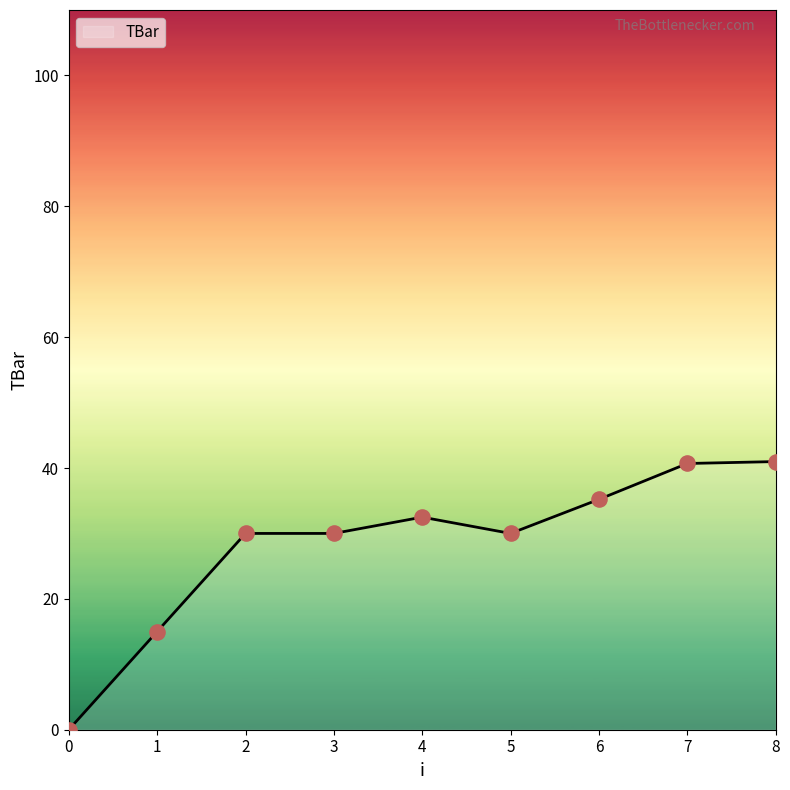

What is the change in value from 1 to 5?

+15.0